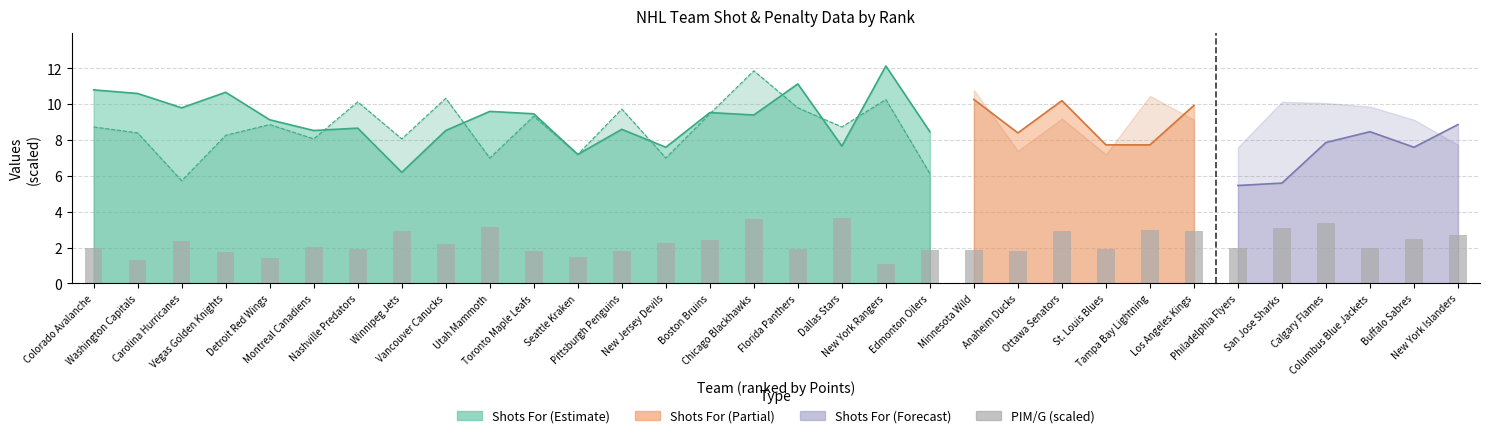

List the labels in order of value, smallest first.

New York Rangers, Washington Capitals, Detroit Red Wings, Seattle Kraken, Vegas Golden Knights, Toronto Maple Leafs, Pittsburgh Penguins, Anaheim Ducks, Minnesota Wild, Edmonton Oilers, Nashville Predators, Florida Panthers, St. Louis Blues, Colorado Avalanche, Philadelphia Flyers, Columbus Blue Jackets, Montreal Canadiens, Vancouver Canucks, New Jersey Devils, Carolina Hurricanes, Boston Bruins, Buffalo Sabres, New York Islanders, Ottawa Senators, Winnipeg Jets, Los Angeles Kings, Tampa Bay Lightning, San Jose Sharks, Utah Mammoth, Calgary Flames, Chicago Blackhawks, Dallas Stars